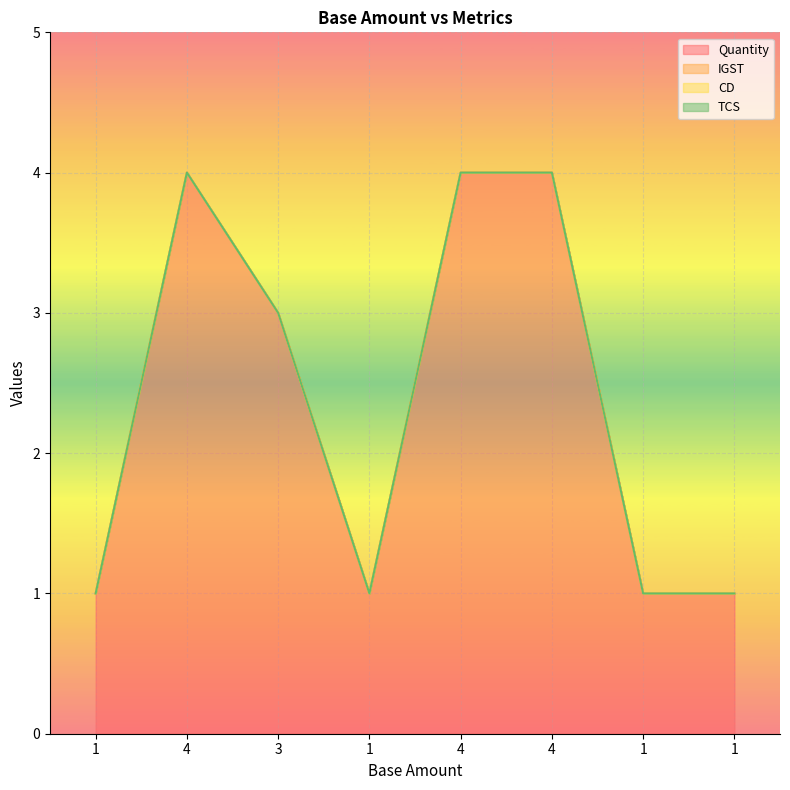

What is the difference between the maximum and minimum values in the Quantity series?

3